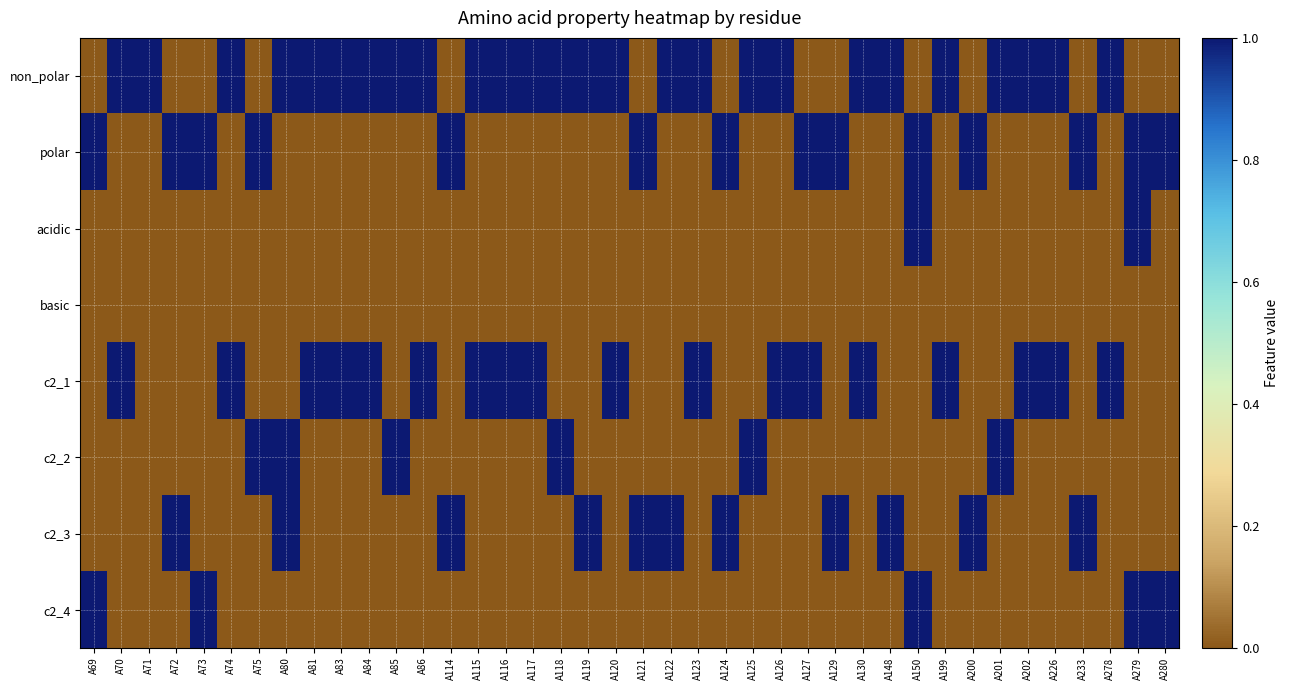

At which category does the chart reach its minimum across all series?

A69